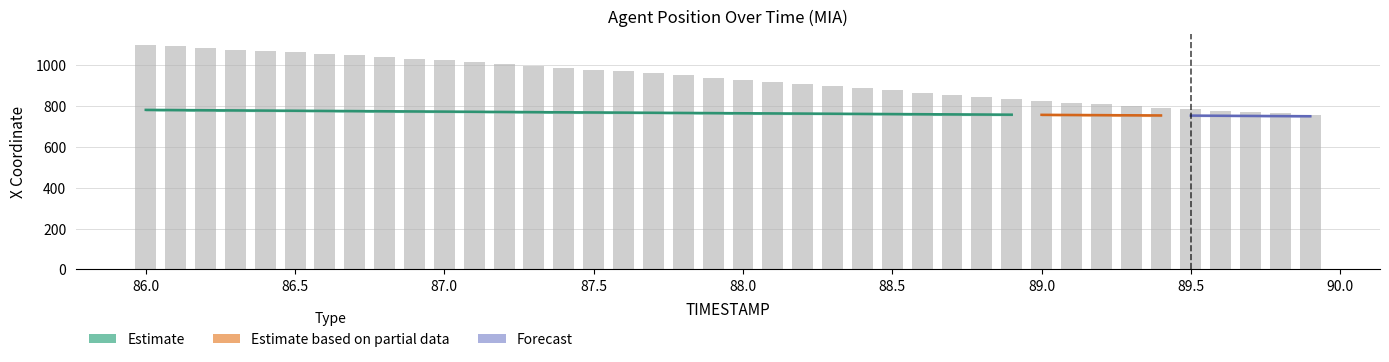

The value at 87.1 is 268.0. True or false?

False